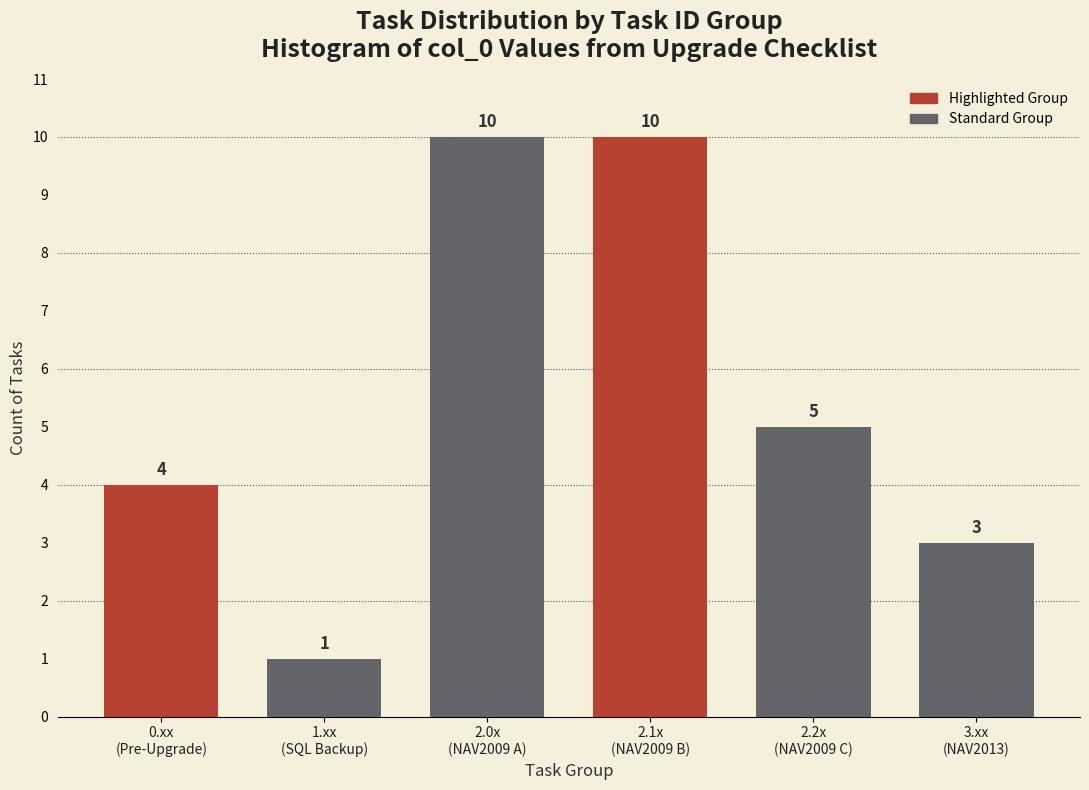

Reading left to right, transcribe all the data shown in this chart.

4	1	10	10	5	3